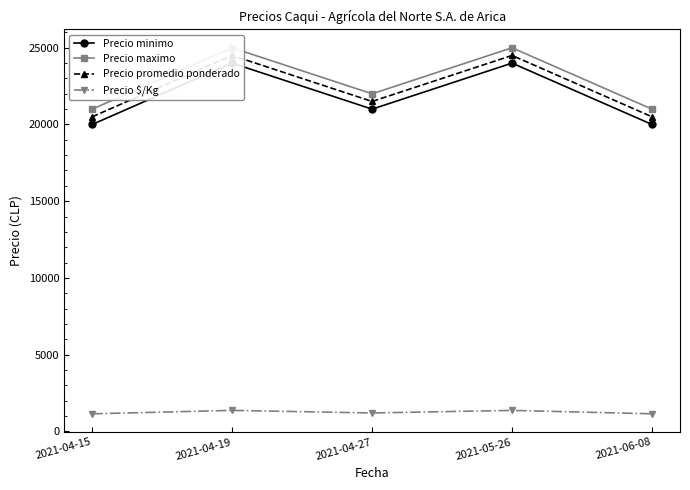

How many series are shown in this chart?

4